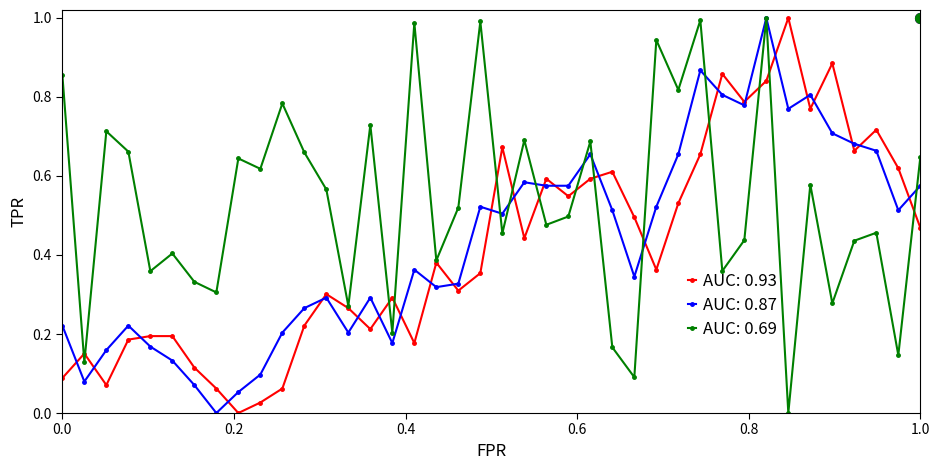

Which series has the largest total across all categories?

AUC: 0.69